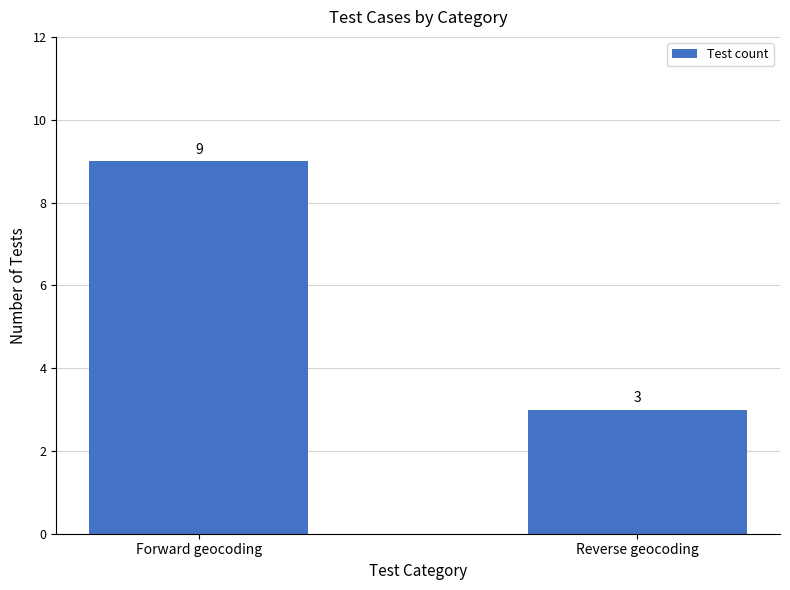

What is the change in value from Forward geocoding to Reverse geocoding?

-6